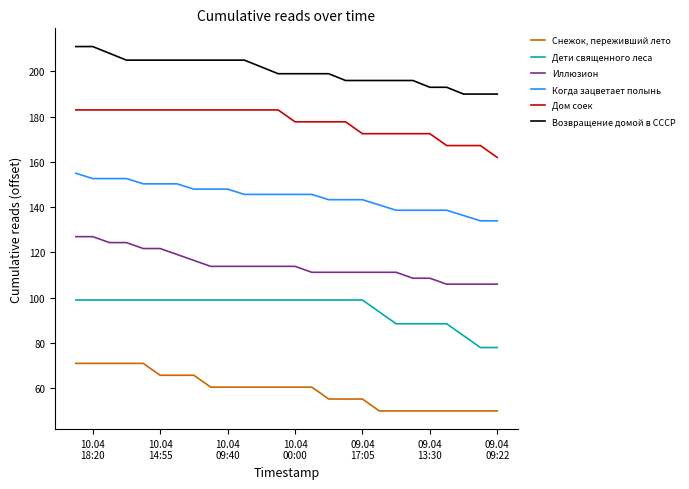

Which series has the largest total across all categories?

Возвращение домой в СССР